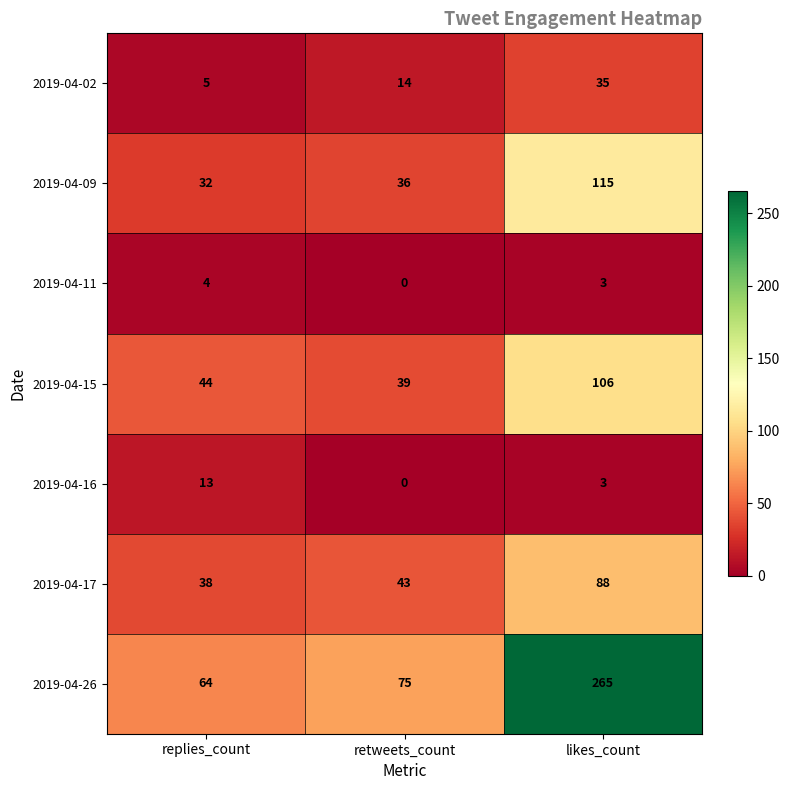

What is the difference between the second highest and minimum values in the 2019-04-17 series?

5